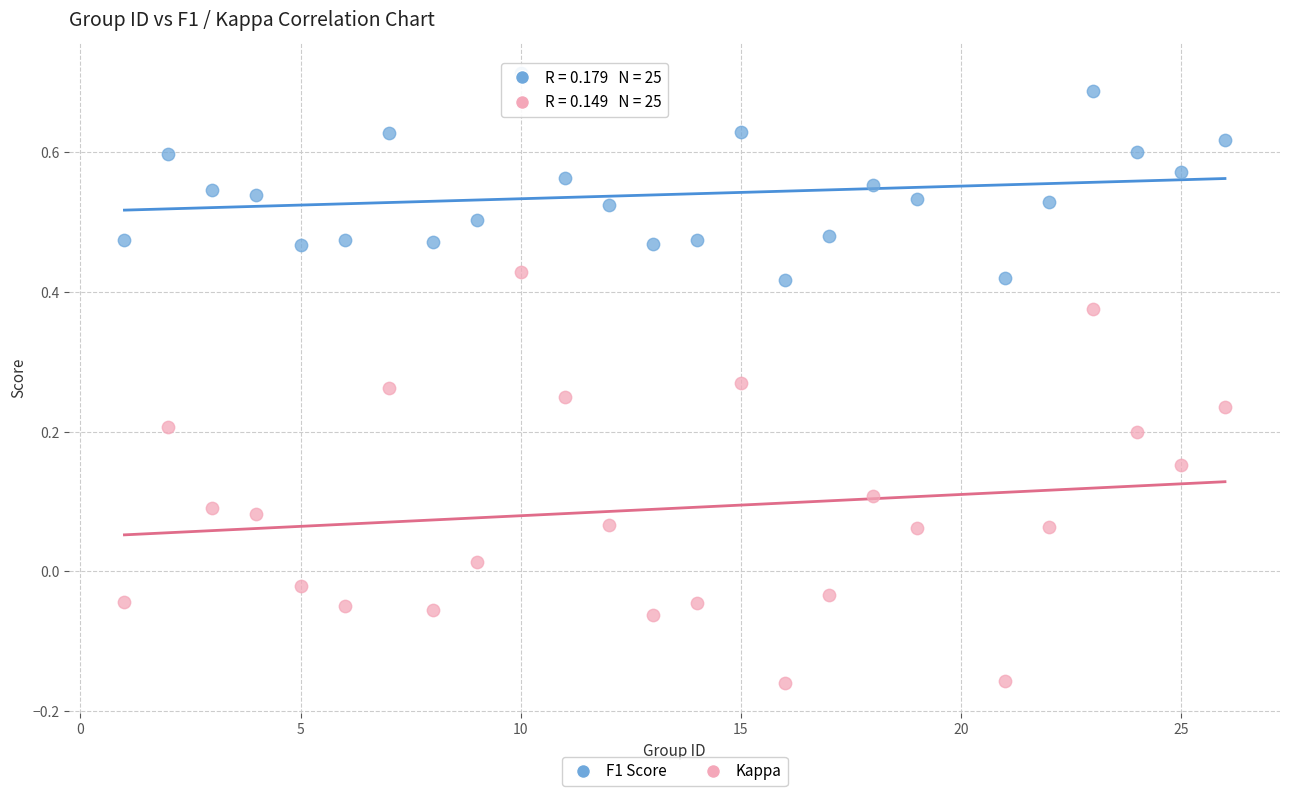

Which series contains the lowest Y value?

Kappa